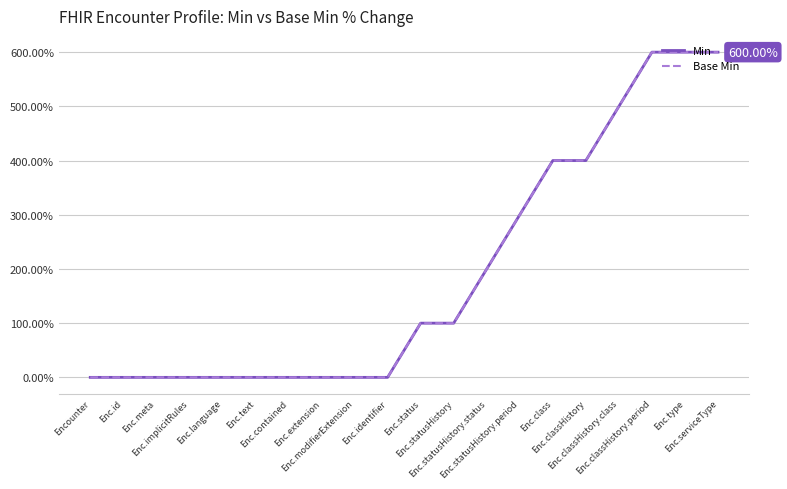

Which series has the widest spread of values?

Min